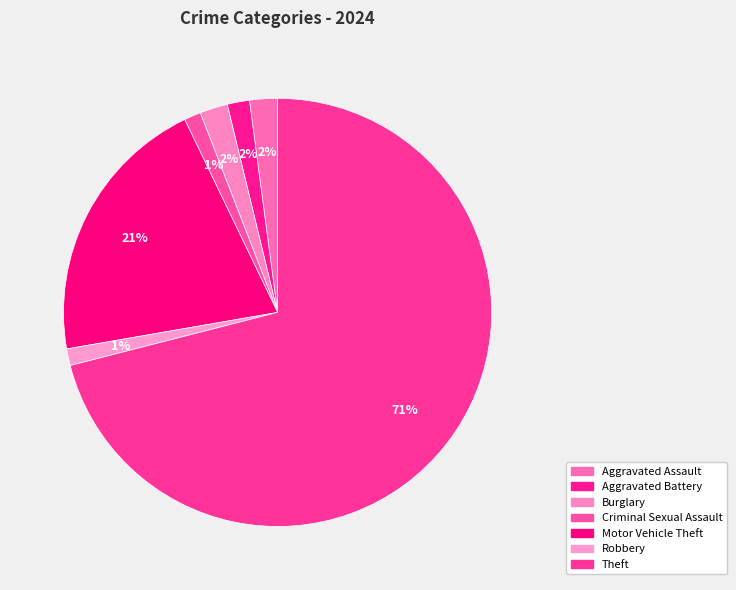

Which slice is the largest?

Theft